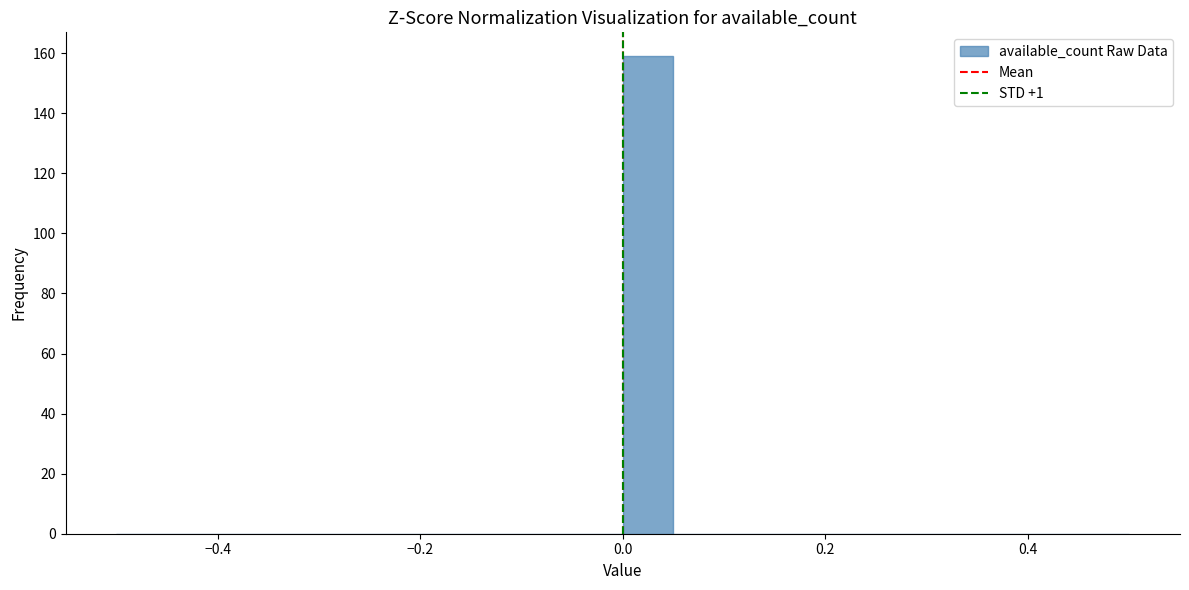

Around what value on the x-axis is the tallest bar? Give the approximate position of its centre, as read against the axis.

0.02